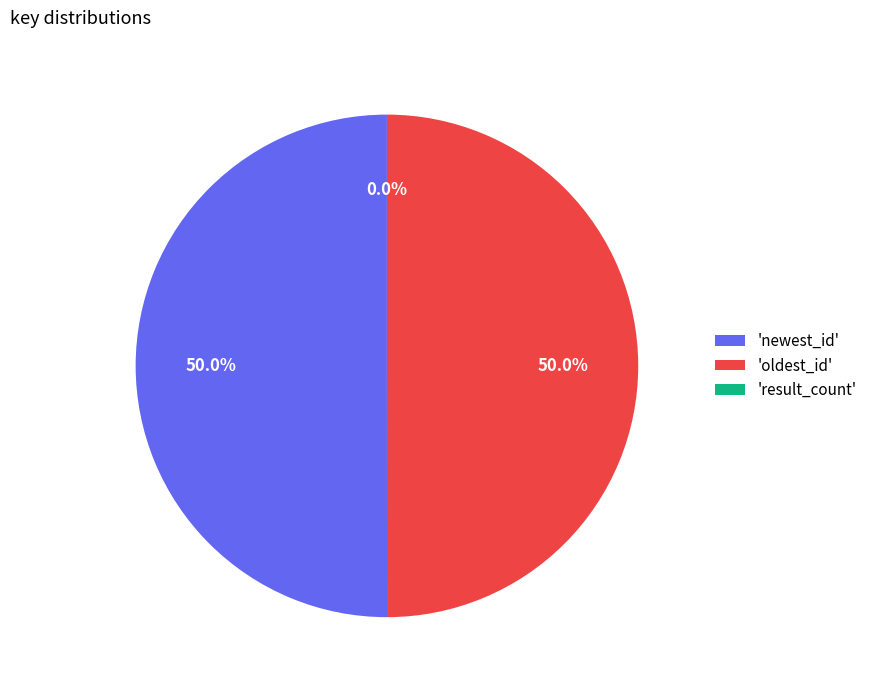

What is the largest slice in the pie chart?

newest_id